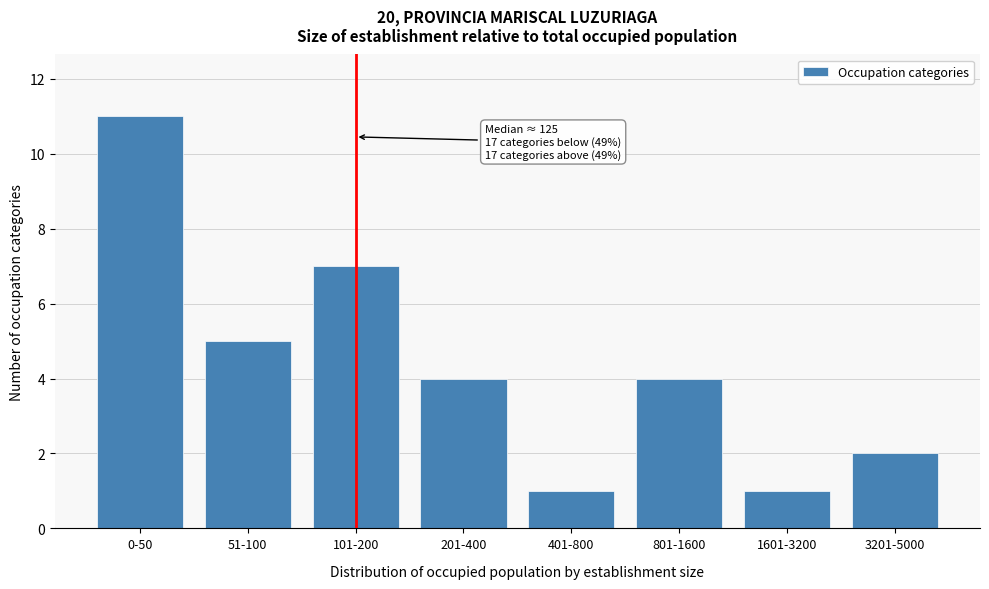

Reading right to left, what are all the values shown in this chart?

3201-5000=2	1601-3200=1	801-1600=4	401-800=1	201-400=4	101-200=7	51-100=5	0-50=11